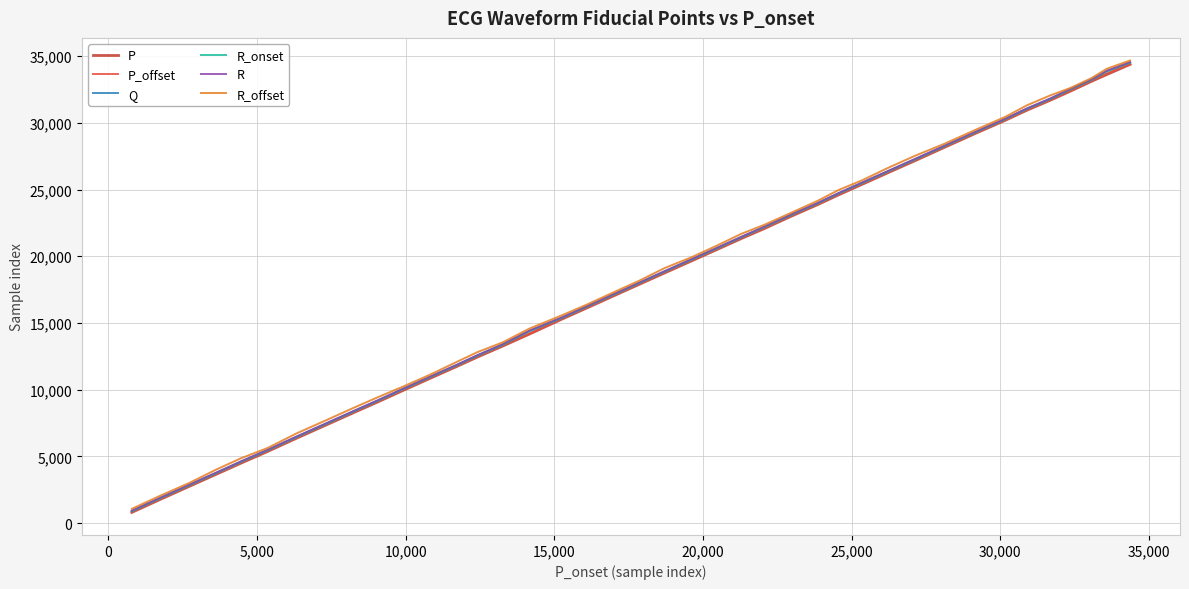

What is the minimum value shown in the chart?

808